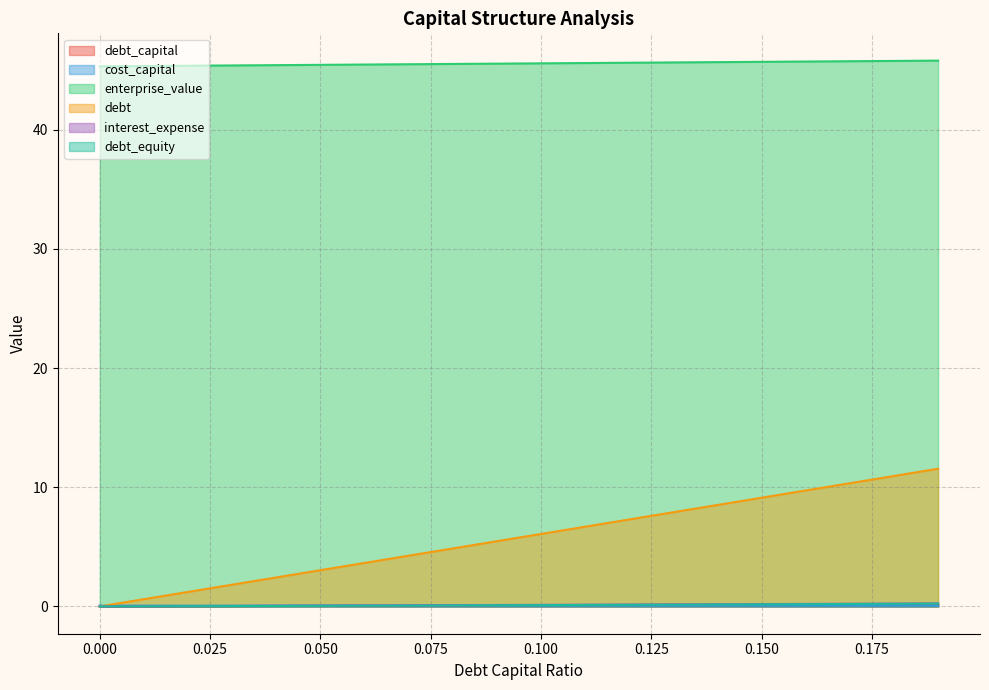

Does the chart display data point markers on the line(s)?

No